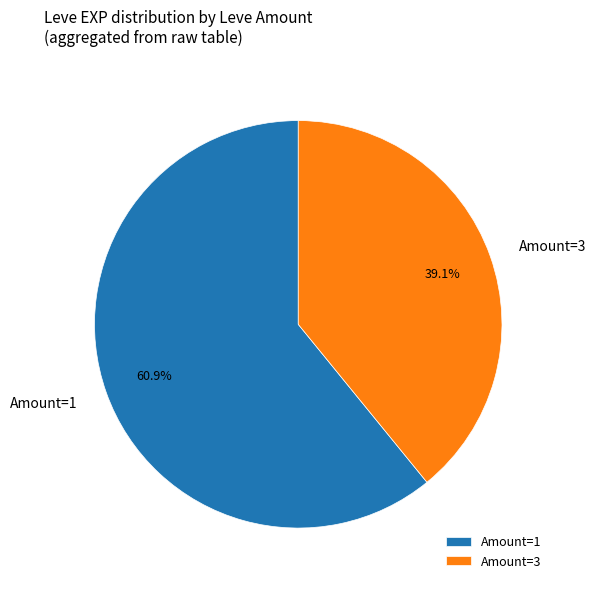

Does Amount=1 represent more than half of the total?

Yes